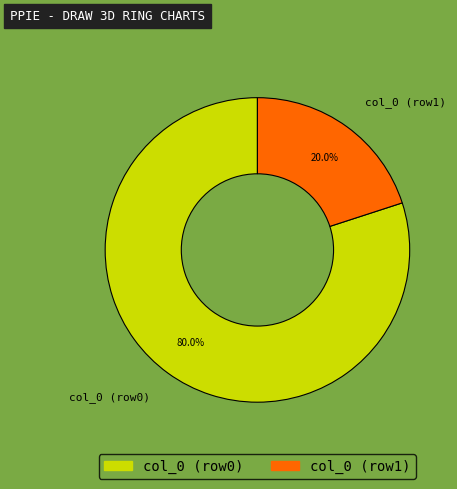

How many slices are in this pie chart?

2